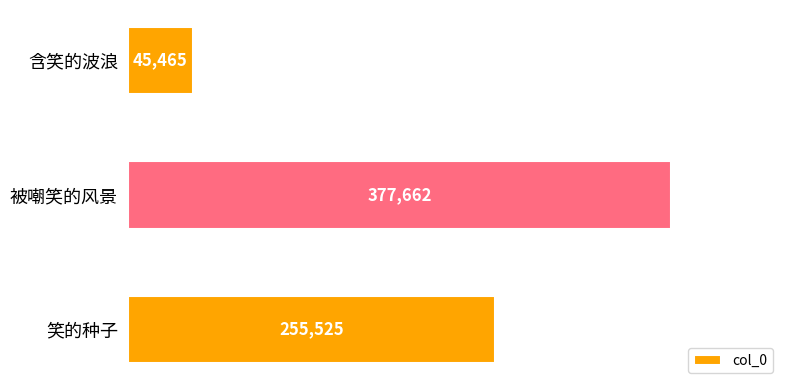

What is the ratio of the value at 被嘲笑的风景 to the value at 含笑的波浪?

8.3